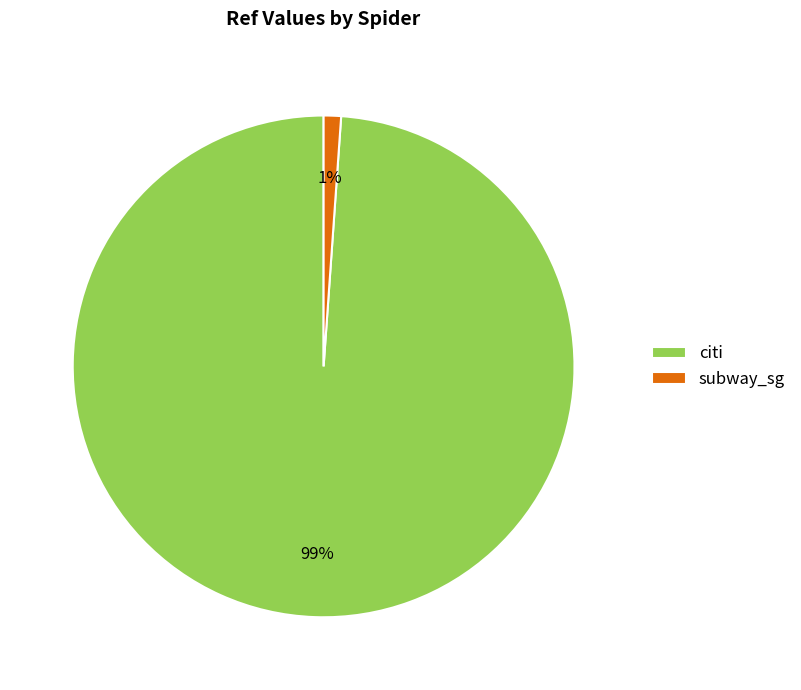

Rank the categories by value from highest to lowest.

citi, subway_sg